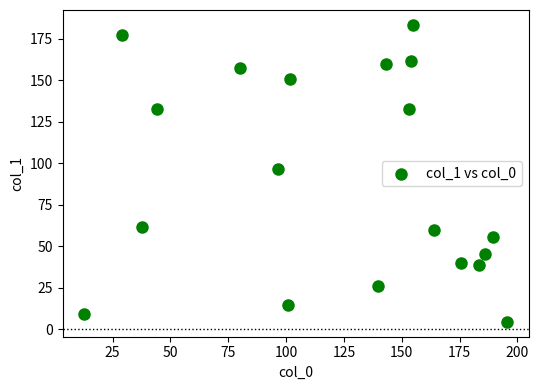

What is the range of Y values (max minus min)?

178.8